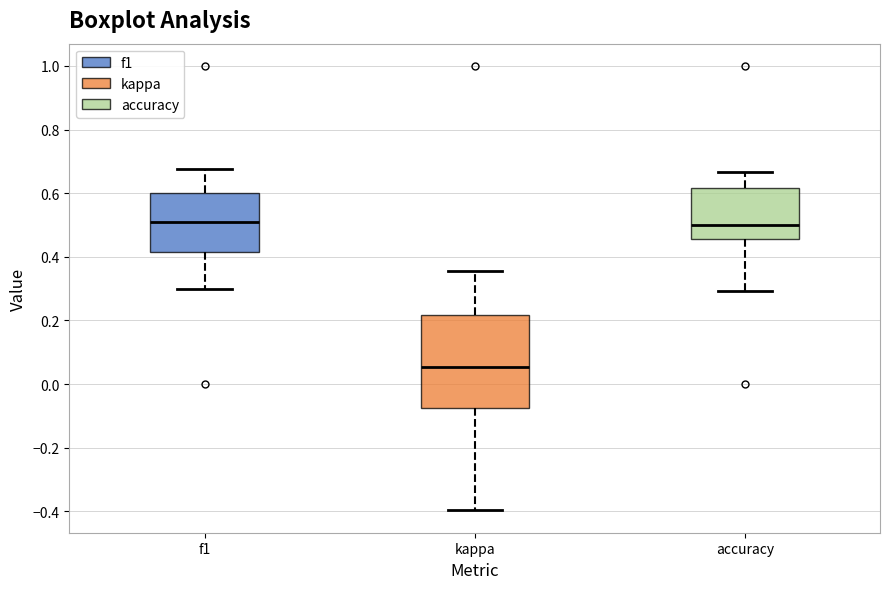

Comparing the boxes themselves (not the whiskers), which one is the tallest?

kappa